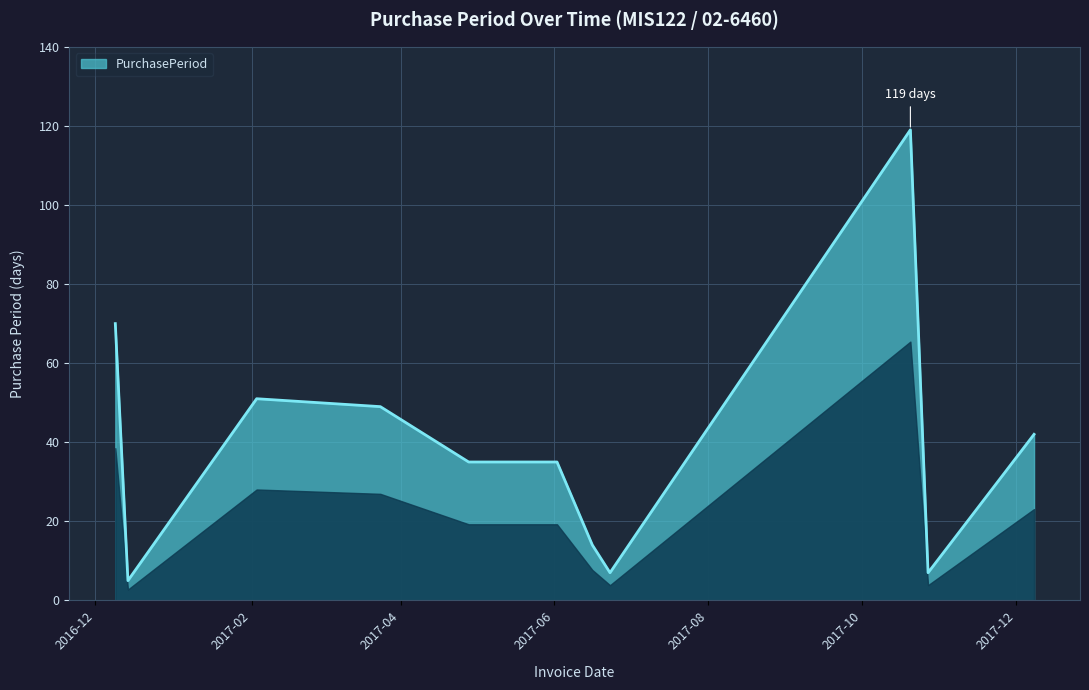

What is the maximum value shown in the chart?

119